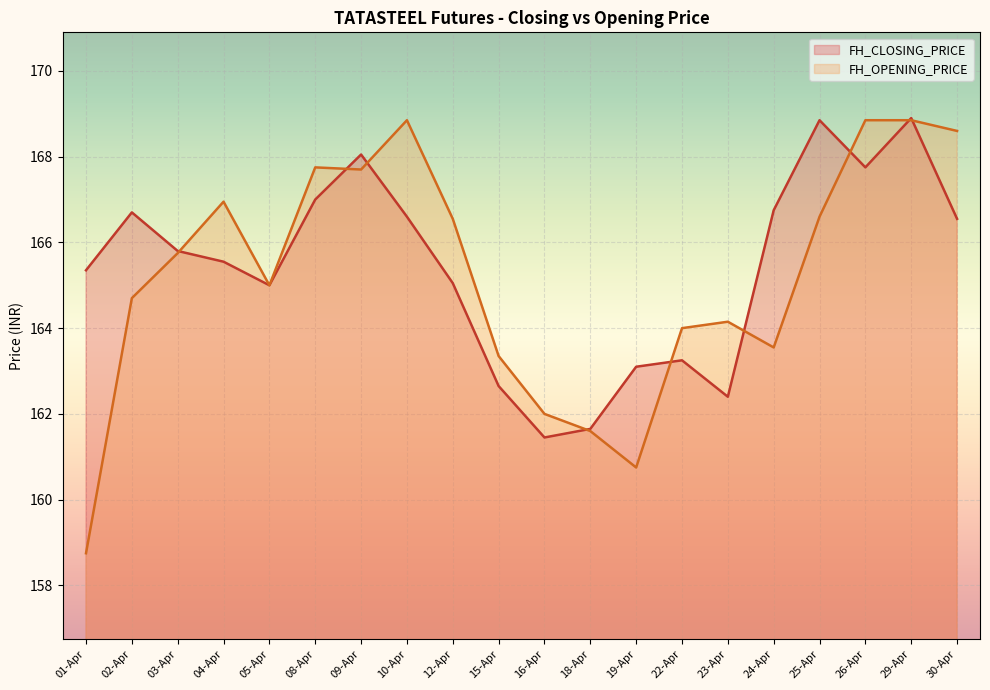

List the labels in order of FH_OPENING_PRICE value, largest first.

10-Apr, 26-Apr, 29-Apr, 30-Apr, 08-Apr, 09-Apr, 04-Apr, 25-Apr, 12-Apr, 03-Apr, 05-Apr, 02-Apr, 23-Apr, 22-Apr, 24-Apr, 15-Apr, 16-Apr, 18-Apr, 19-Apr, 01-Apr